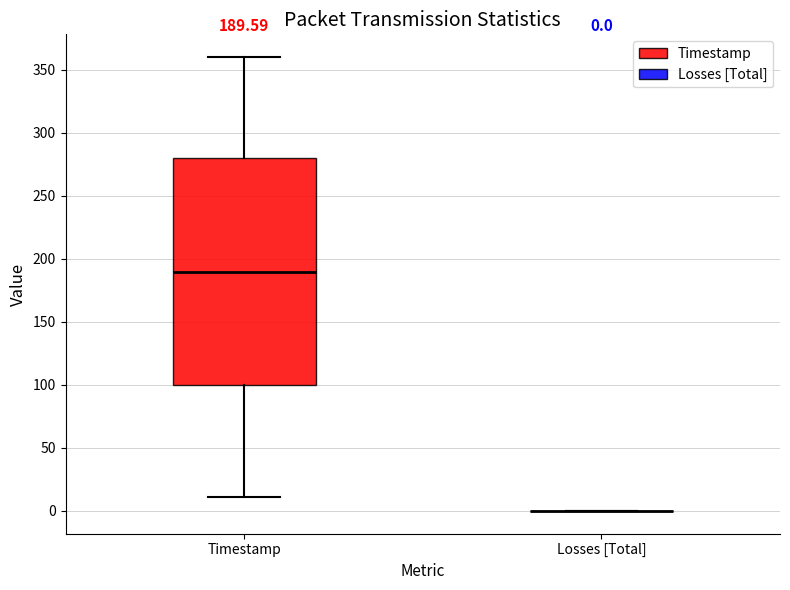

Which box is the tallest, from its lower edge to its upper edge?

Timestamp